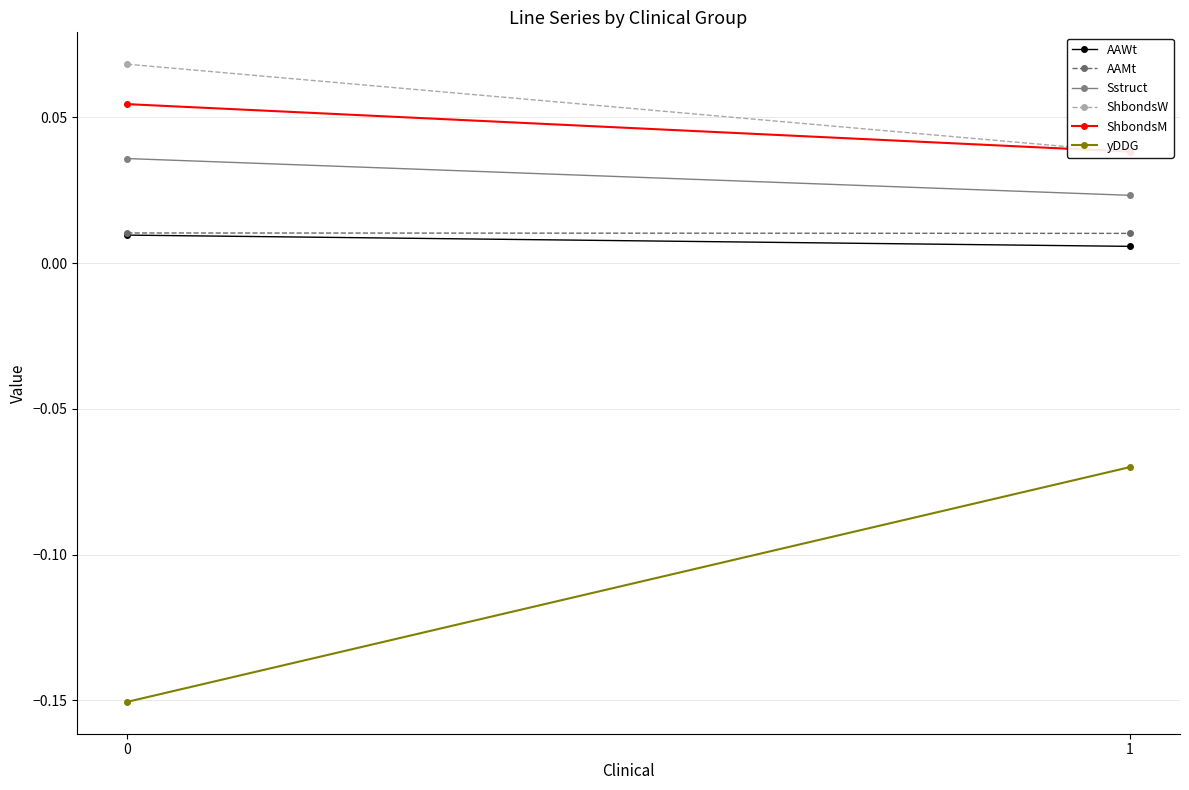

At how many categories does at least one series exceed 0?

2